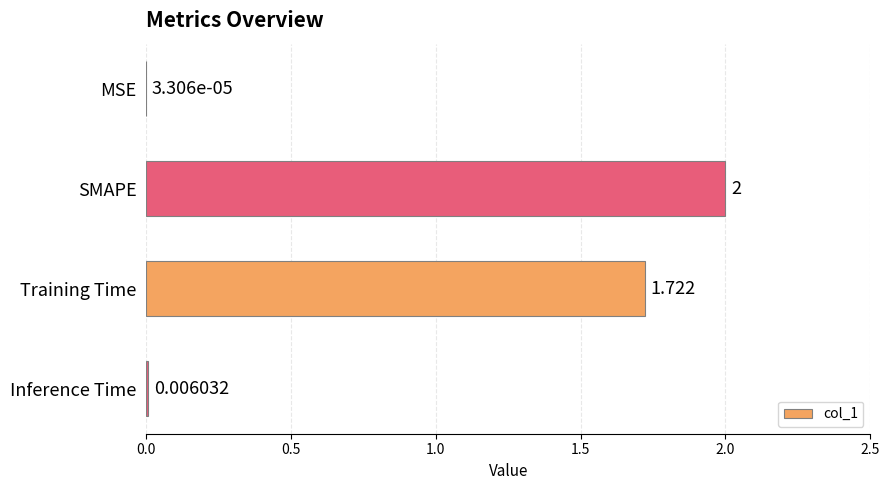

Which has a higher value, MSE or SMAPE?

SMAPE